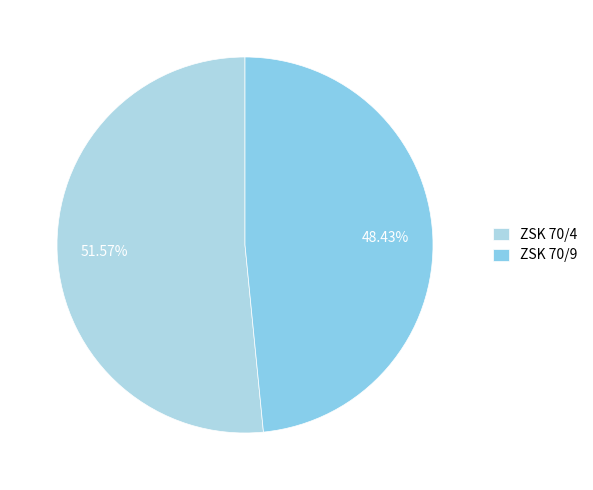

To the nearest percent, what is the difference between the ZSK 70/4 and ZSK 70/9 slice percentages?

3%